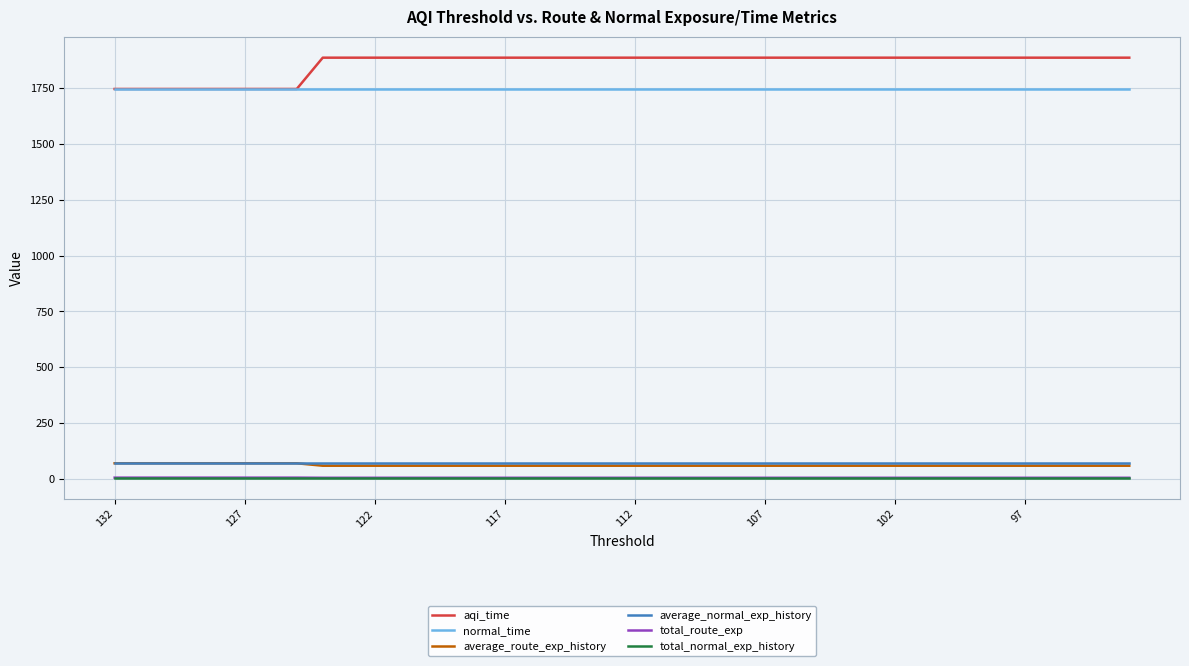

What is the difference between the highest and lowest values at 127?

1740.9